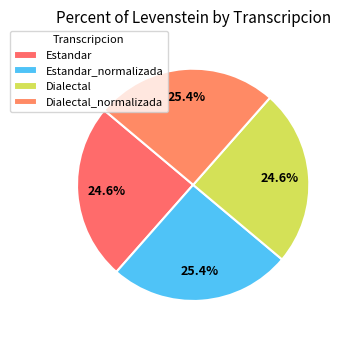

What percentage is the Dialectal_normalizada slice, to the nearest percent?

25%